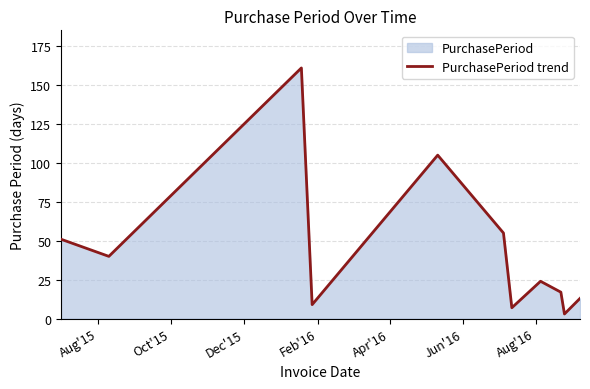

The chart shows a value of 14 at Feb'16. True or false?

False